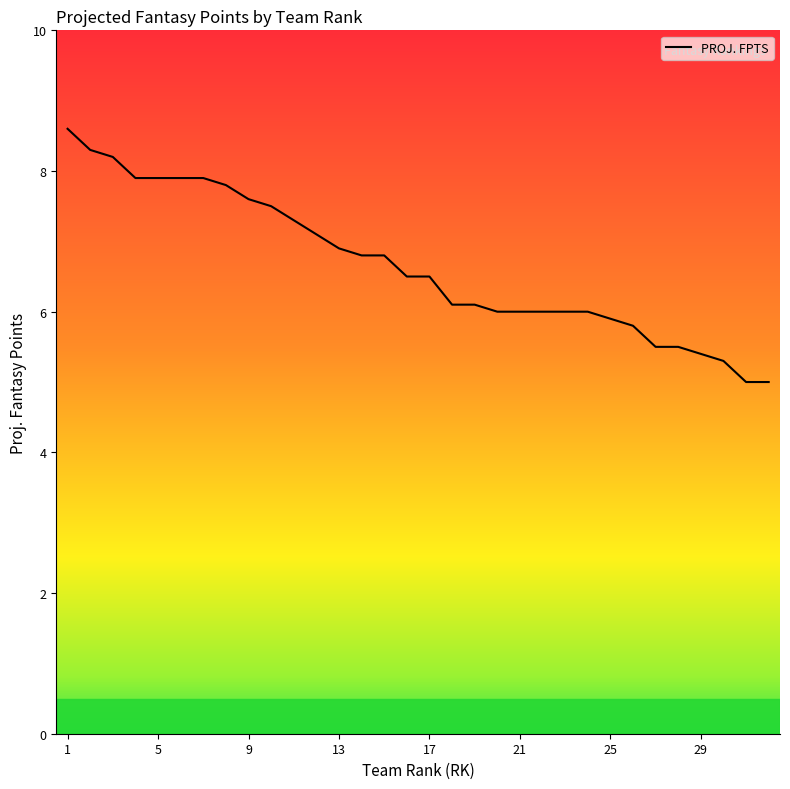

What is the difference between the maximum and minimum values?

3.6